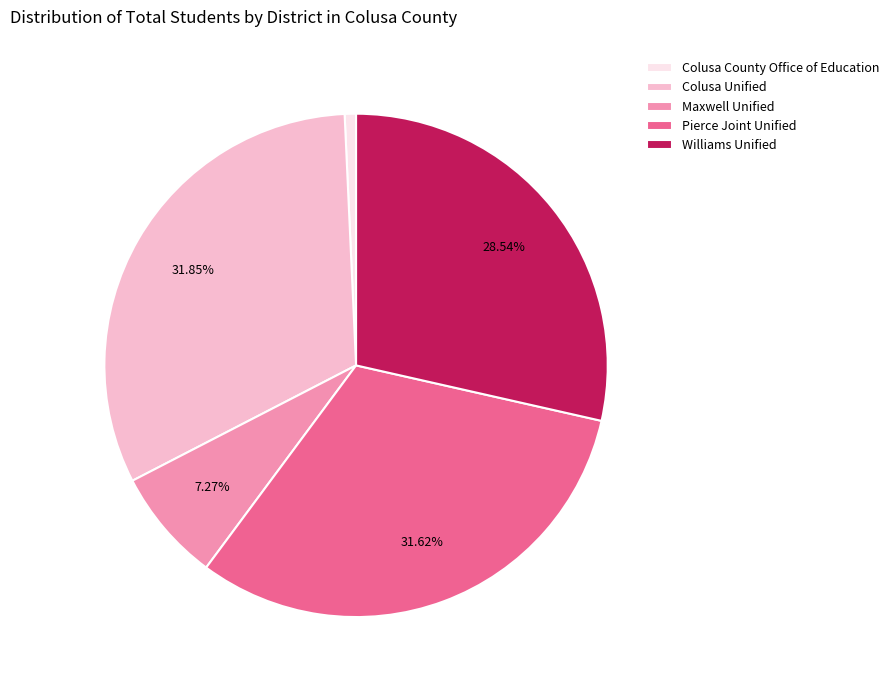

Count the number of slices in the pie.

5